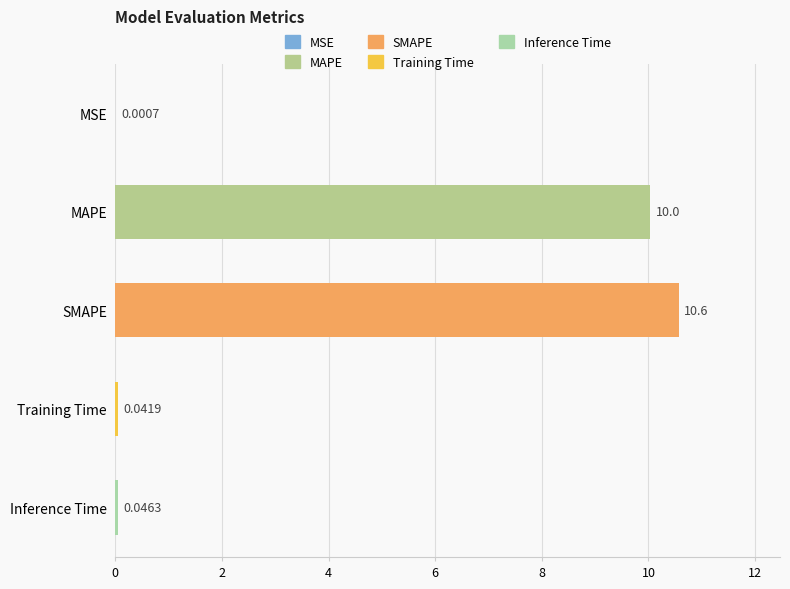

Where is the data nearest to the value 5?

Inference Time